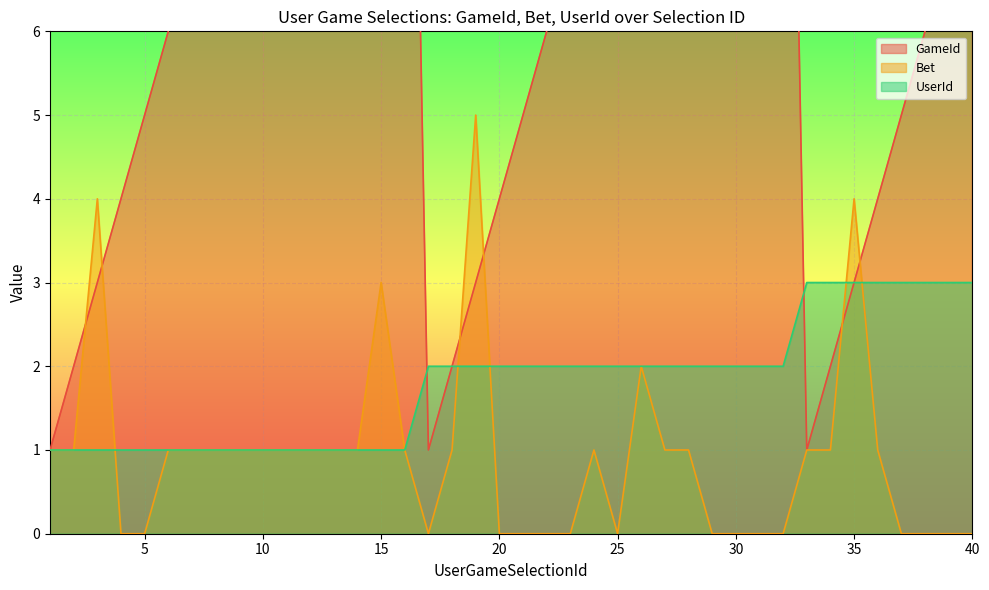

True or false: GameId has a value of 2 at 17.

False